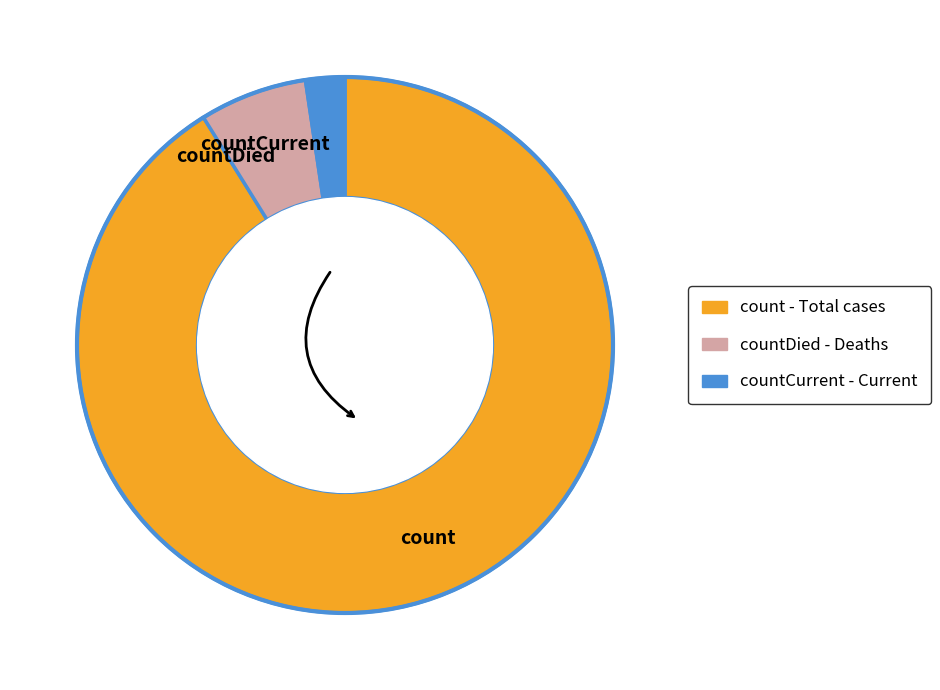

Is the sum of countDied and countCurrent greater than half?

No